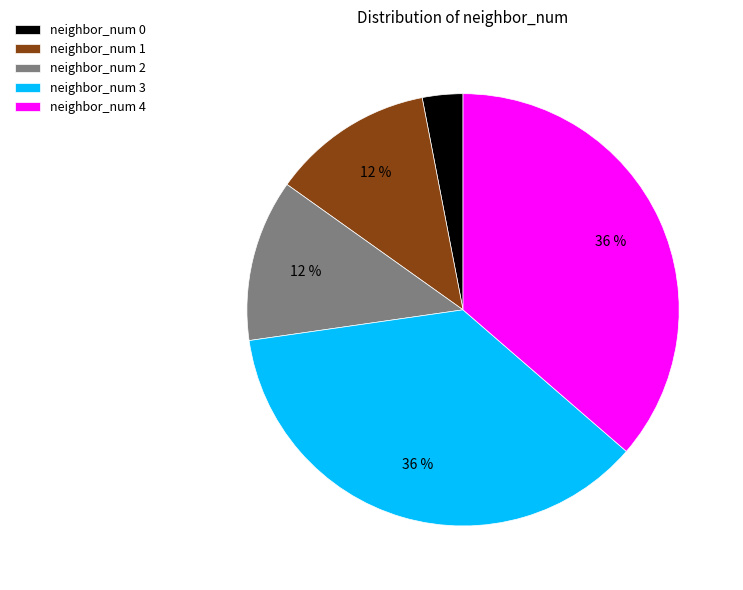

To the nearest percent, what is the difference between the neighbor_num 2 and neighbor_num 3 slice percentages?

24%